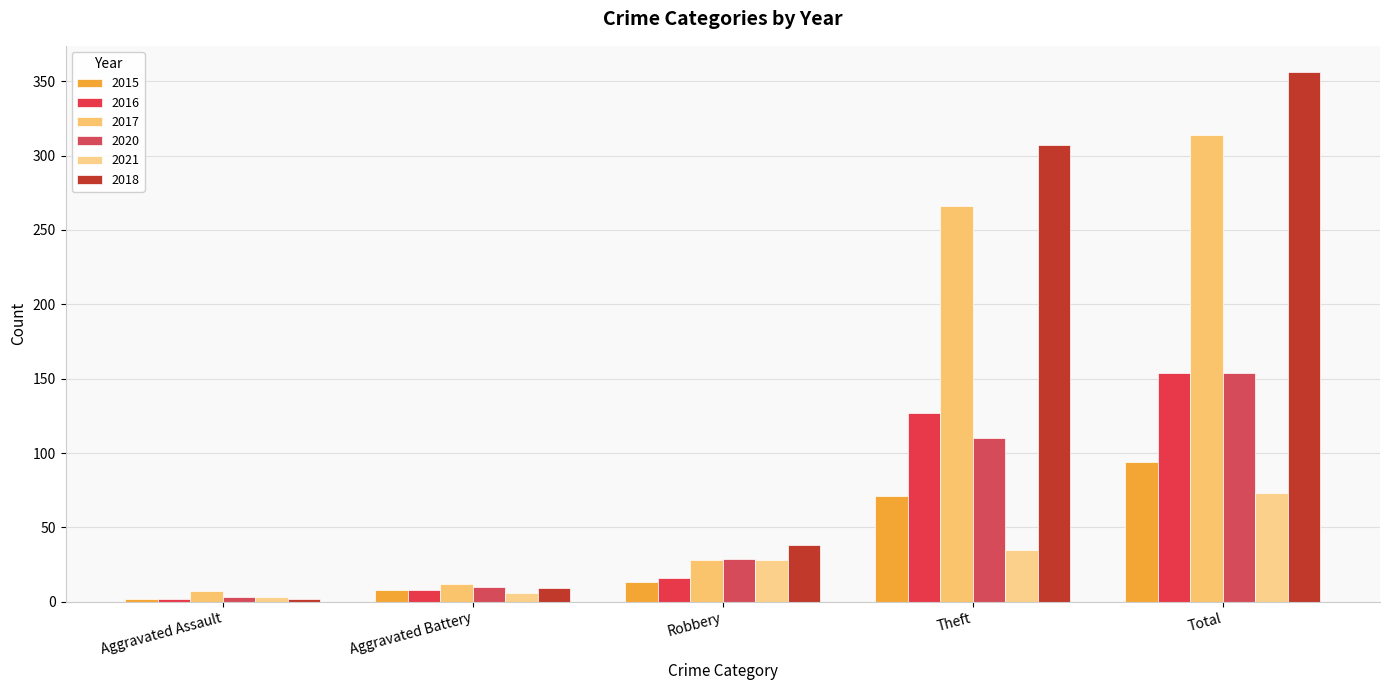

What is the smallest value displayed?

2